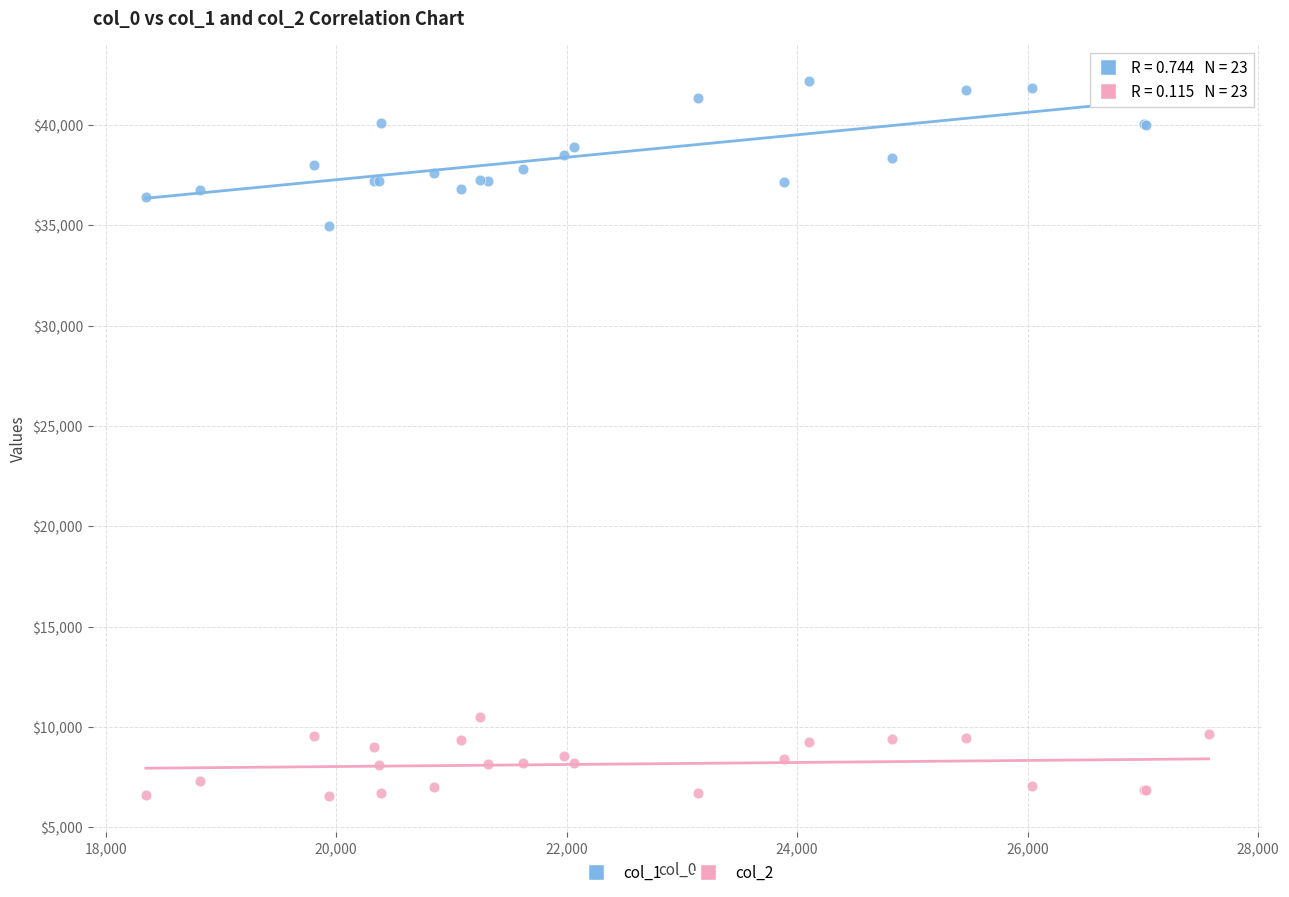

Which series contains the lowest Y value?

col_2